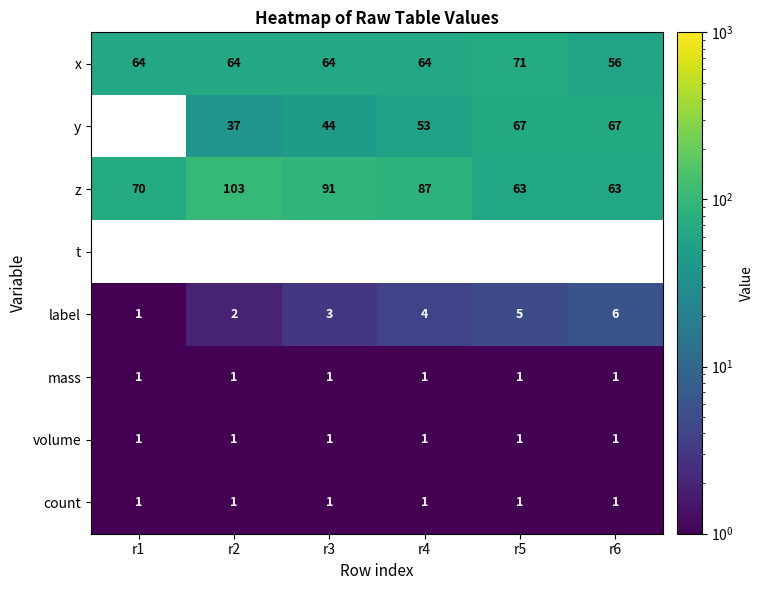

Which has a higher value, r4 or r2?

r4